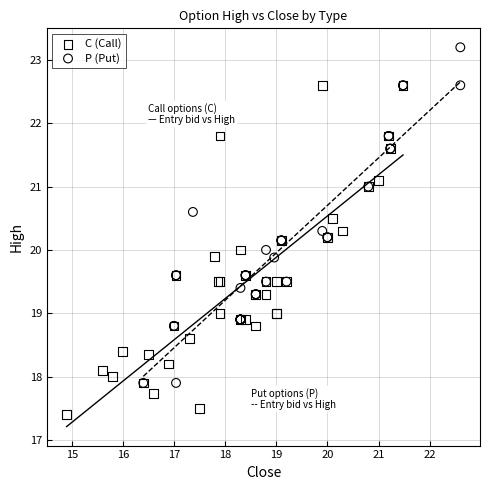

Which series reaches the maximum Y coordinate?

P (Put)